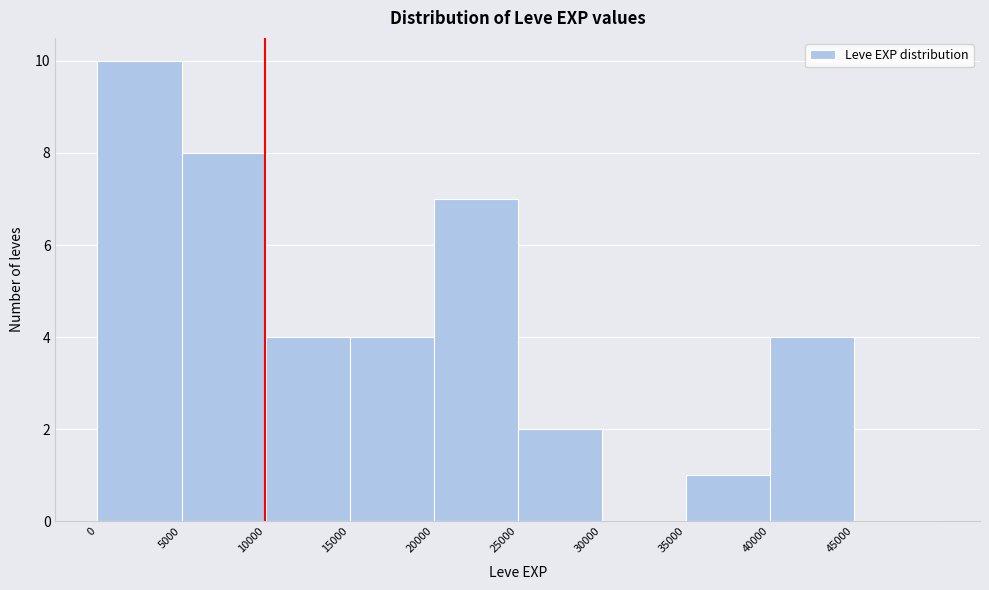

Reading left to right, transcribe this chart: for each bar, give the range it covers on the x-axis and its height. The values are not printed on the chart, so give them approximately, as read against the axis.

0 to 5000: 10
5000 to 10000: 8
10000 to 15000: 4
15000 to 20000: 4
20000 to 25000: 7
25000 to 30000: 2
30000 to 35000: 0
35000 to 40000: 1
40000 to 45000: 4
45000 to 50000: 0